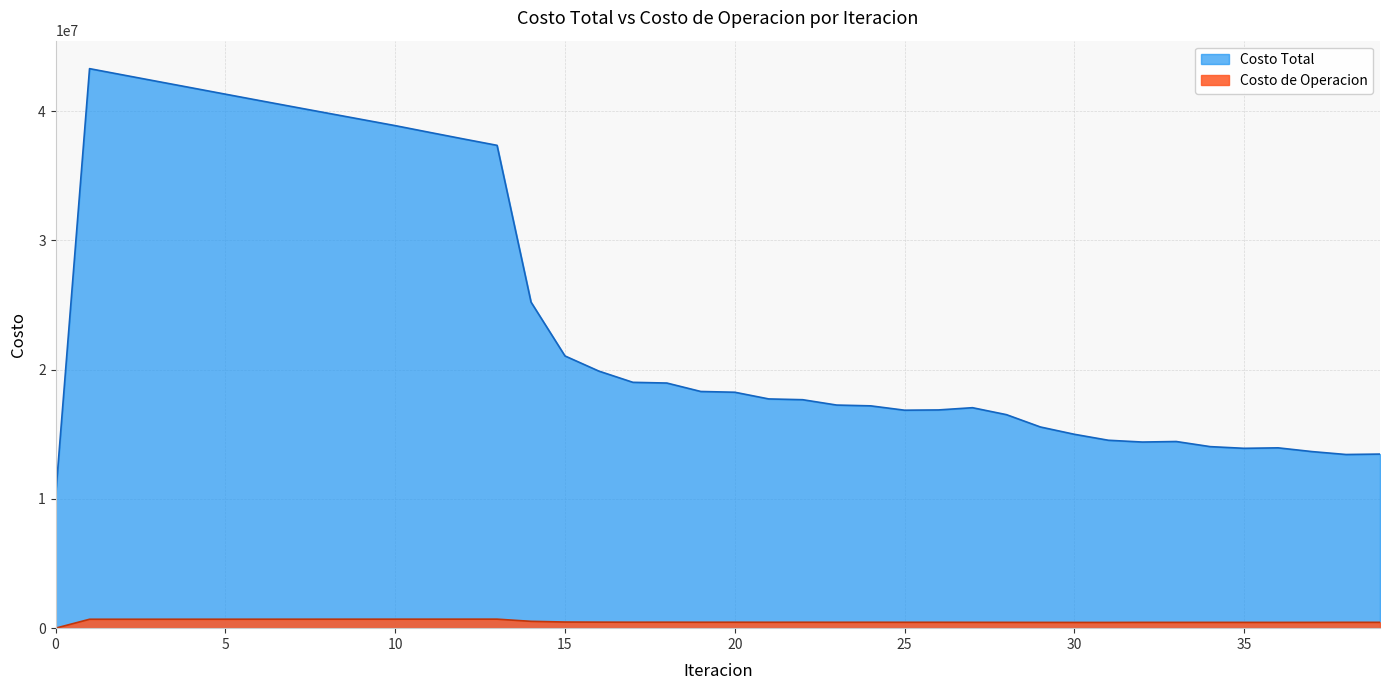

What is the greatest value displayed?

43283401.4